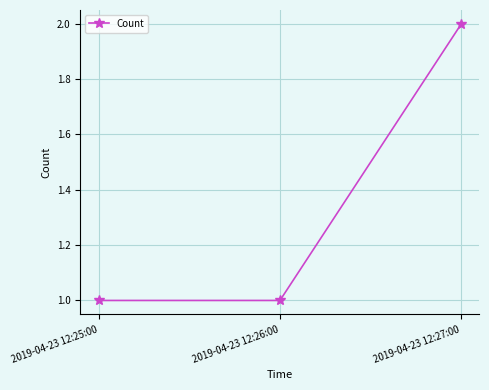

What is the value of the 2nd point from the left?

1